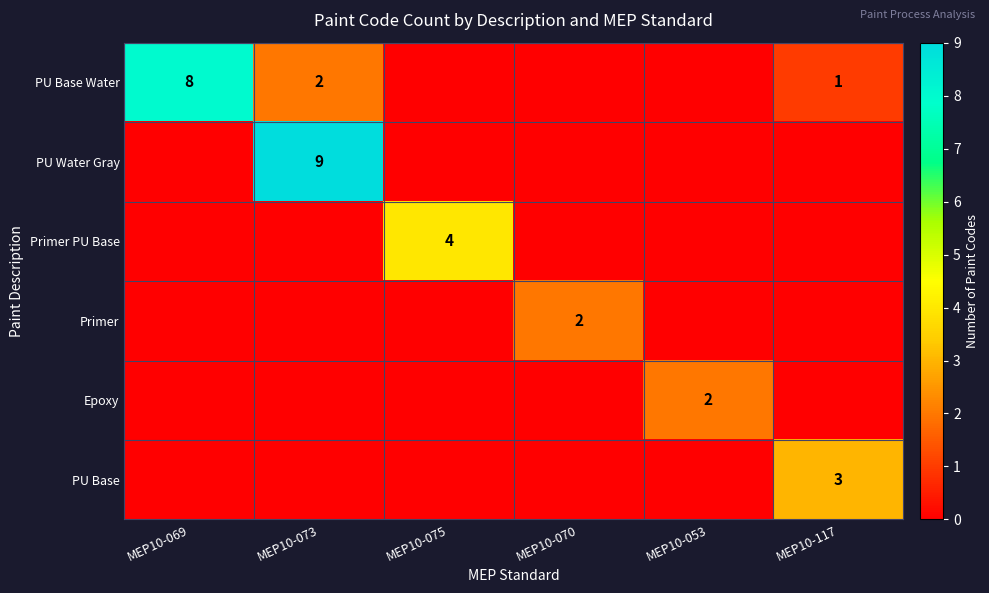

What is the maximum value shown in the chart?

9